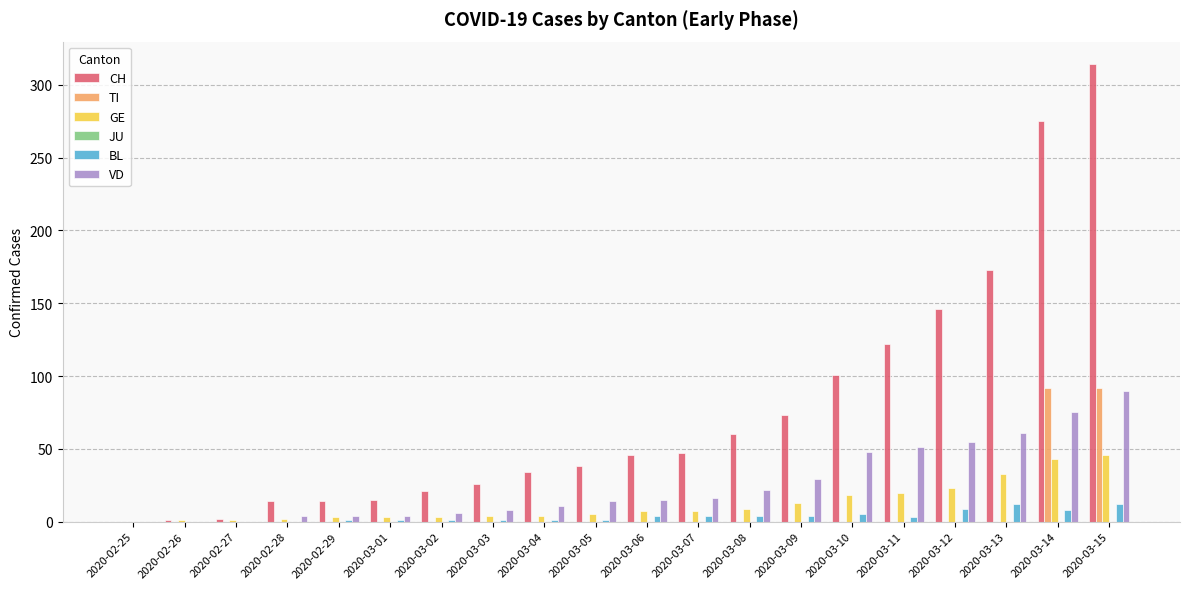

Which series changed the most between 2020-03-08 and 2020-03-11?

CH